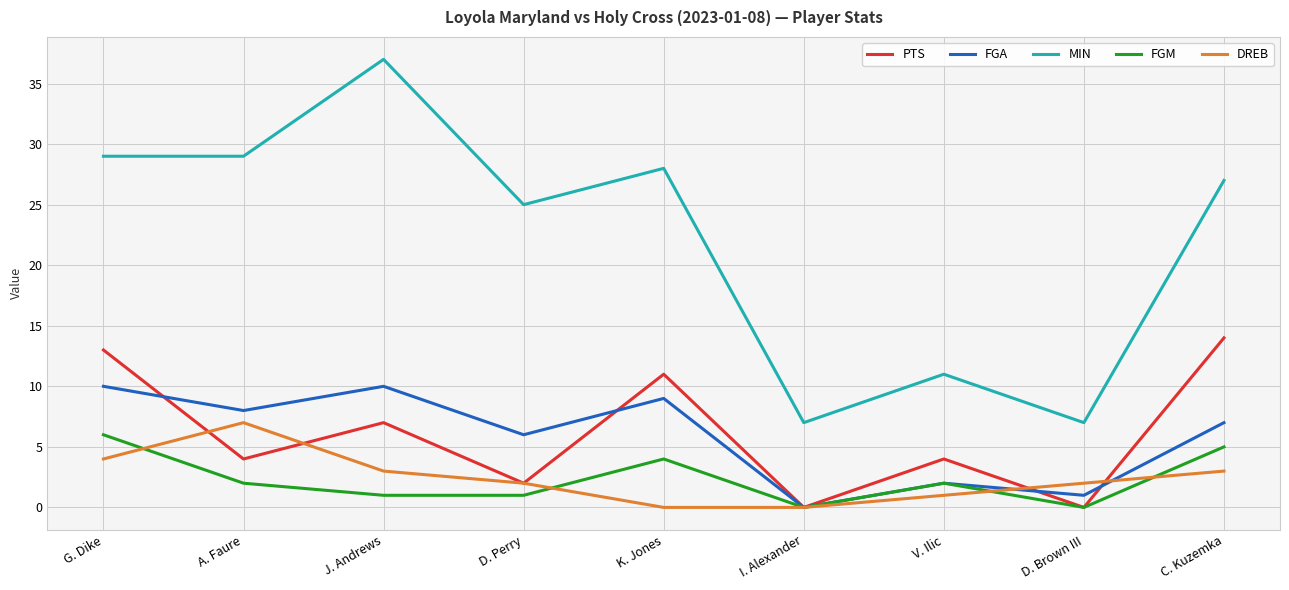

True or false: DREB and MIN cross at least once.

False